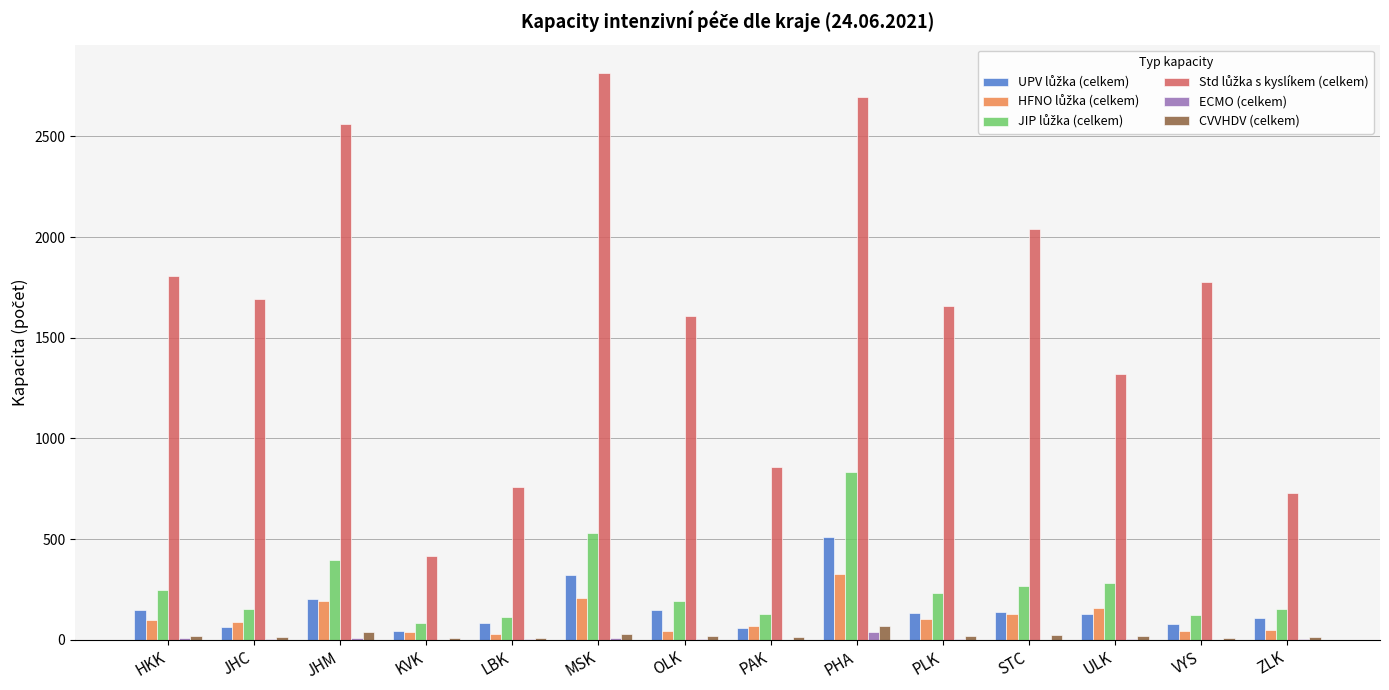

At which category is the sum across all series the highest?

PHA